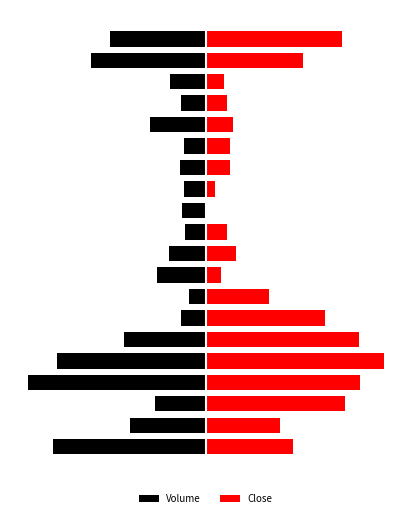

How many bars are there in each group?

2